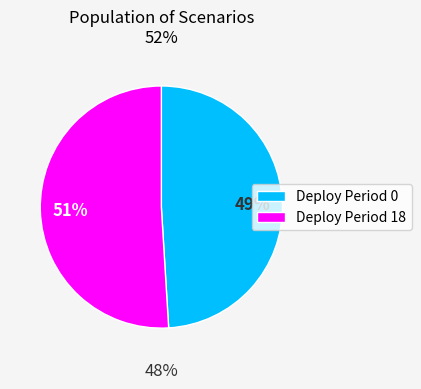

Count the number of slices in the pie.

2